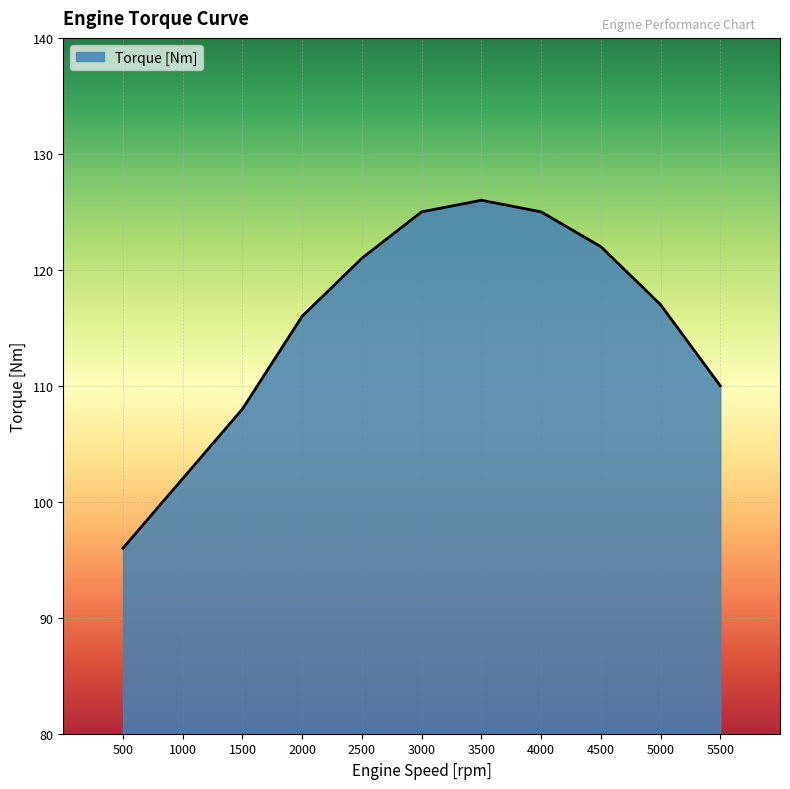

True or false: the data shows 122 at 4500.

True